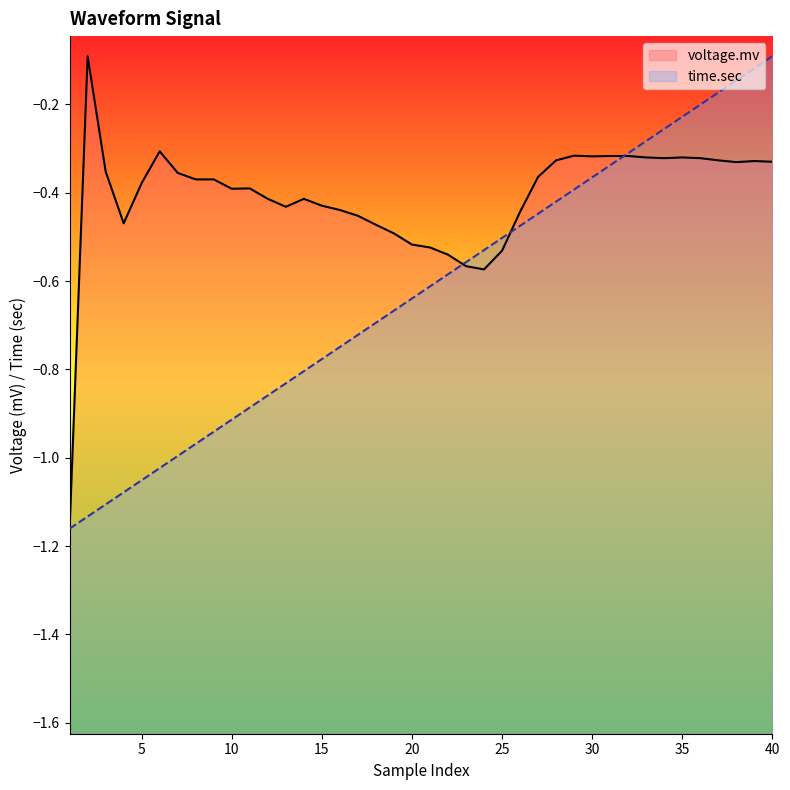

Is this an area chart (filled region under the line)?

No